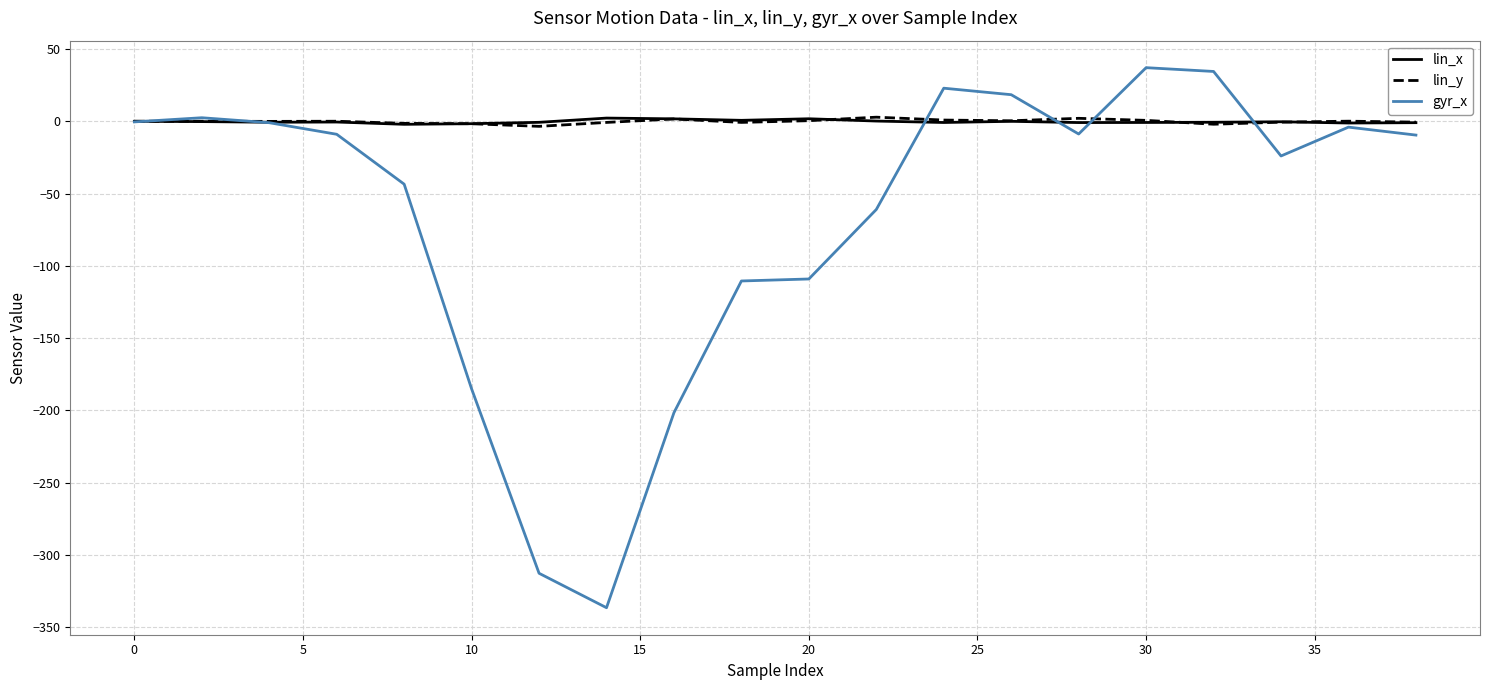

Which series has the largest range (max minus min)?

gyr_x